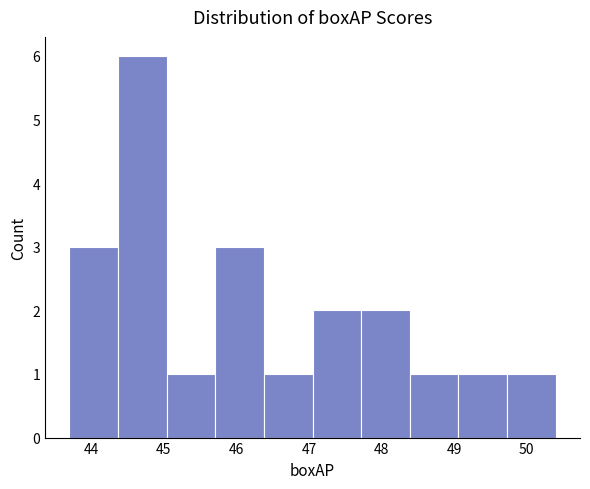

Which range on the x-axis has the tallest bar?

44.37 to 45.04